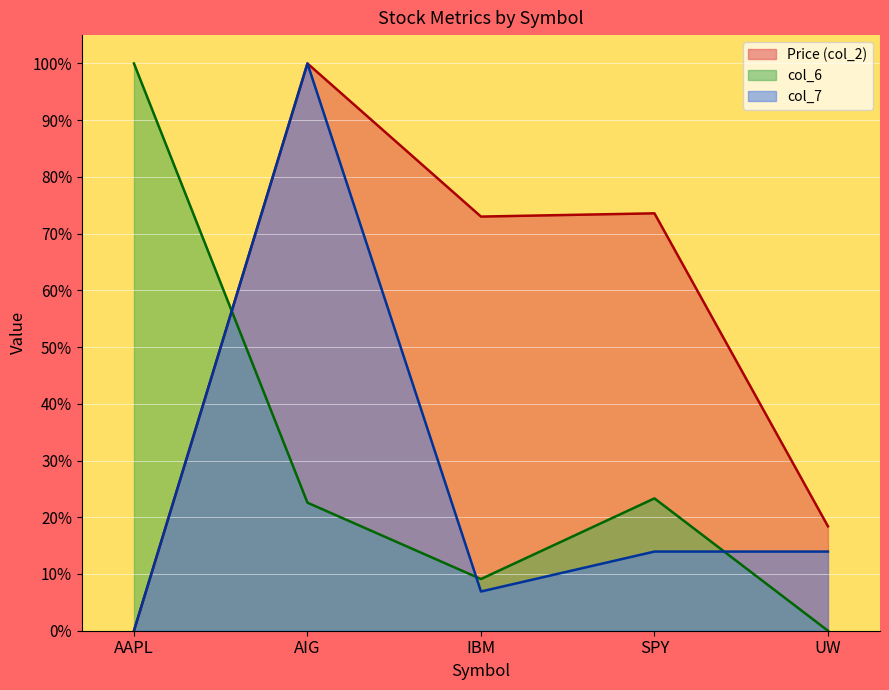

What is the difference between the maximum and minimum values in the Price (col_2) series?

100.0